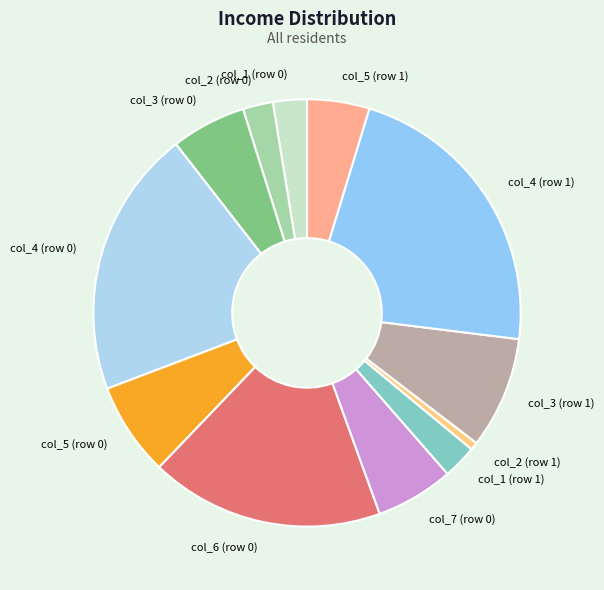

True or false: col_2 (row 0) accounts for 2% of the total.

True